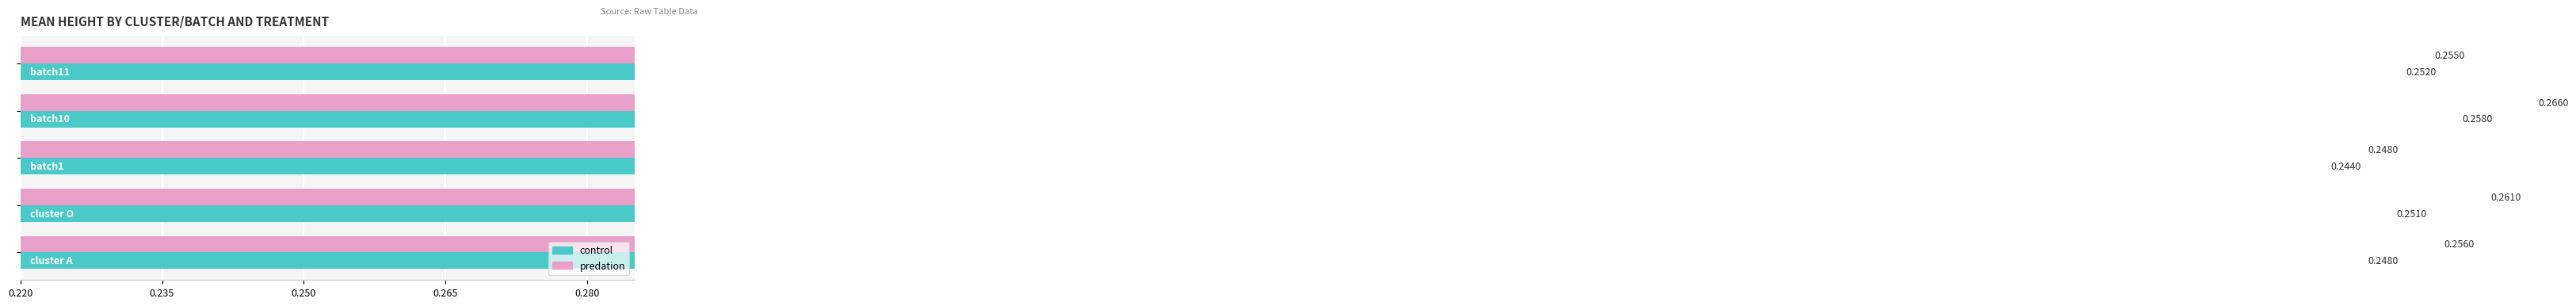

What is the total value across all series at 0.250?

0.5